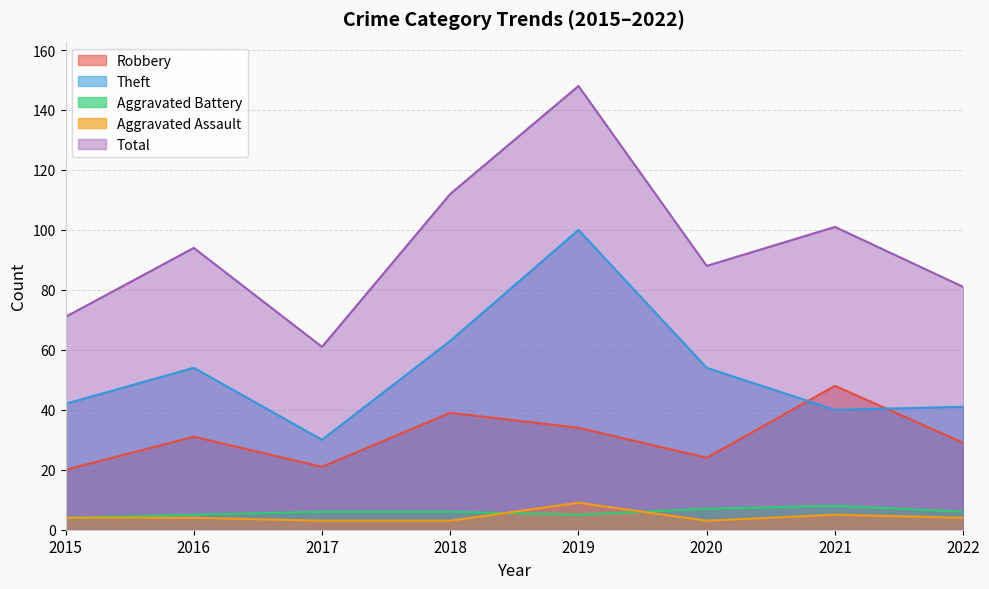

Rank the categories by Total value from lowest to highest.

2017, 2015, 2022, 2020, 2016, 2021, 2018, 2019